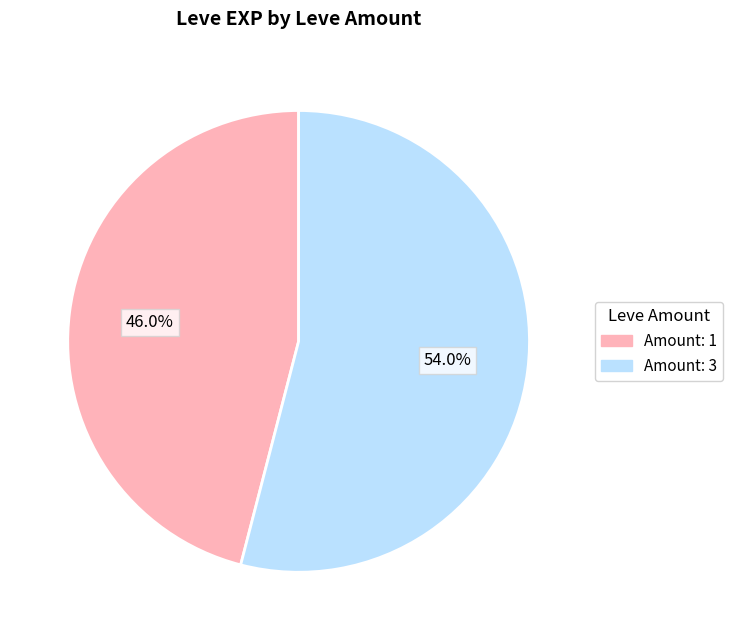

Is there a majority slice in this chart?

Yes